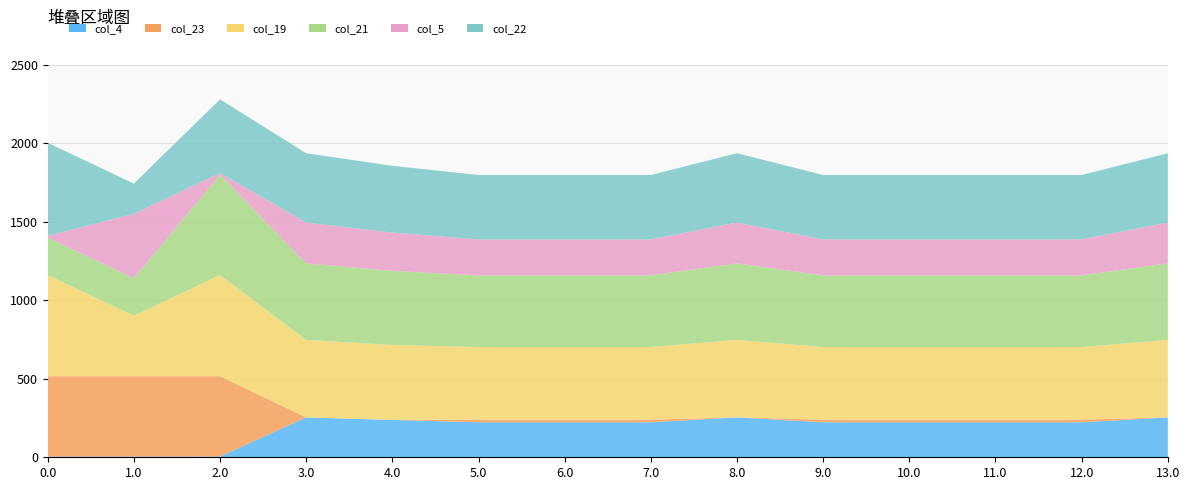

Reading left to right, extract all data points from this chart.

col_4: 4.9	4.9	4.9	253.9	237.9	222.9	222.9	222.9	253.9	222.9	222.9	222.9	222.9	253.9
col_23: 511.3	511.3	511.3	0.0	0.0	16.7	16.7	16.7	0.0	16.7	16.7	16.7	16.7	0.0
col_19: 644.5	385.2	644.5	493.5	477.5	462.5	462.5	462.5	493.5	462.5	462.5	462.5	462.5	493.5
col_21: 238.4	238.4	638.4	487.4	471.4	456.4	456.4	456.4	487.4	456.4	456.4	456.4	456.4	487.4
col_5: 10.8	410.8	10.8	259.8	243.8	228.8	228.8	228.8	259.8	228.8	228.8	228.8	228.8	259.8
col_22: 592.3	192.3	469.4	441.3	425.3	410.3	410.3	410.3	441.3	410.3	410.3	410.3	410.3	441.3